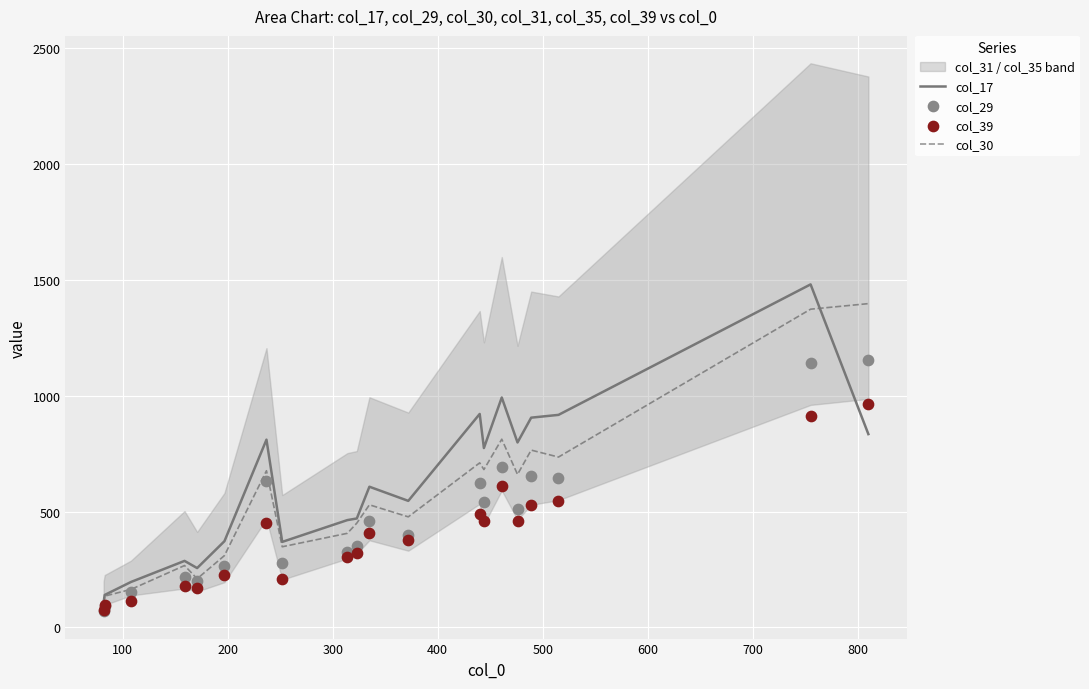

Which series has the largest total across all categories?

col_17